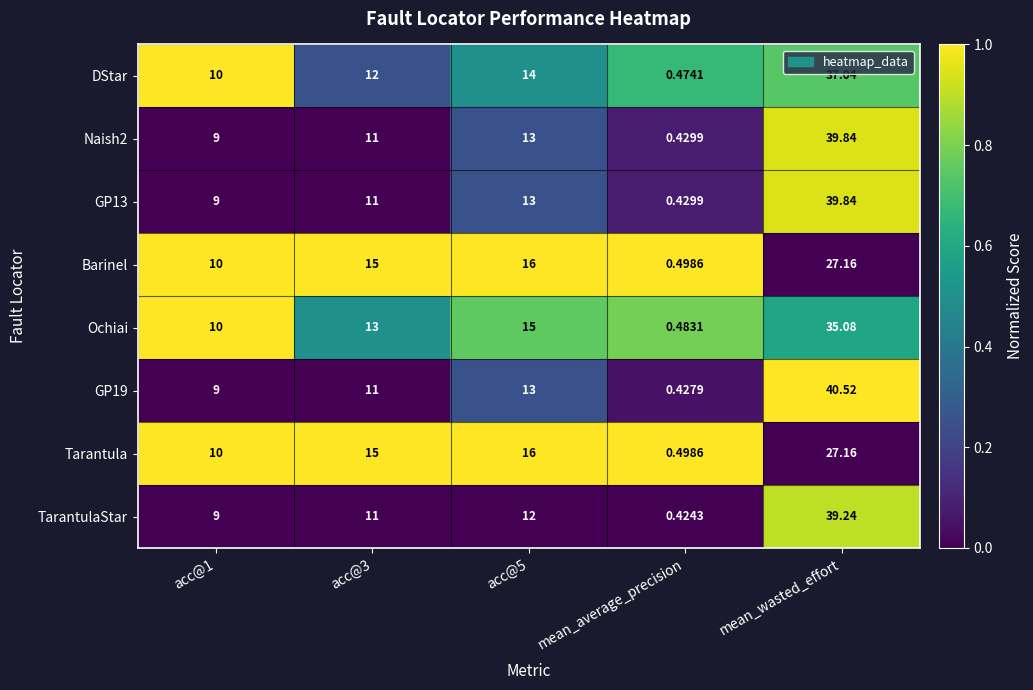

At which category is the sum across all series the highest?

mean_wasted_effort